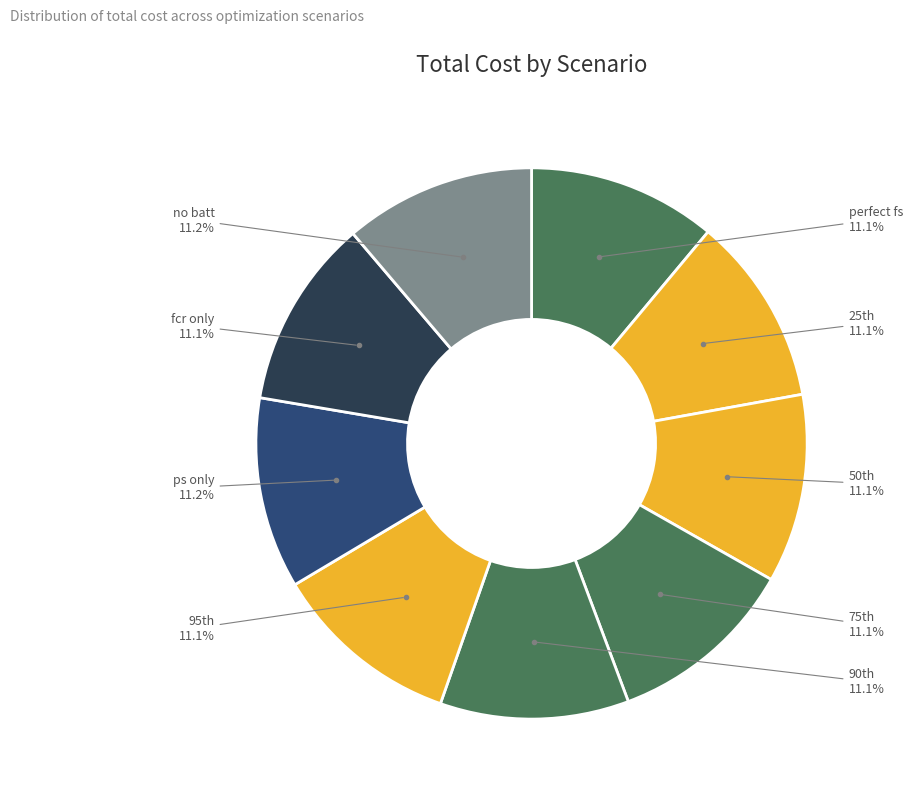

What is the smallest slice in the pie chart?

perfect fs